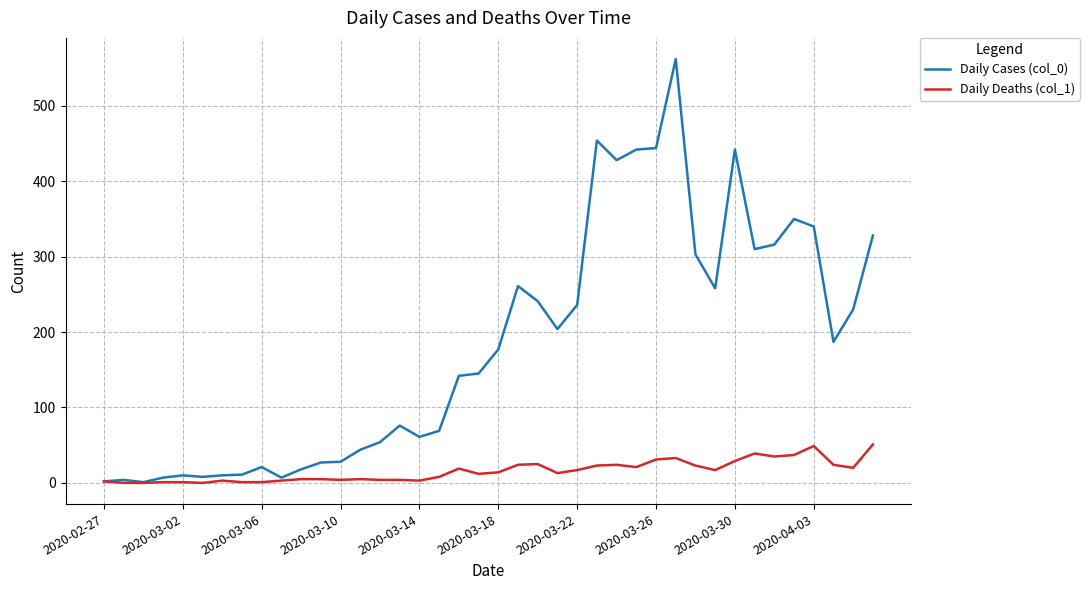

Which series has the largest range (max minus min)?

Daily Cases (col_0)